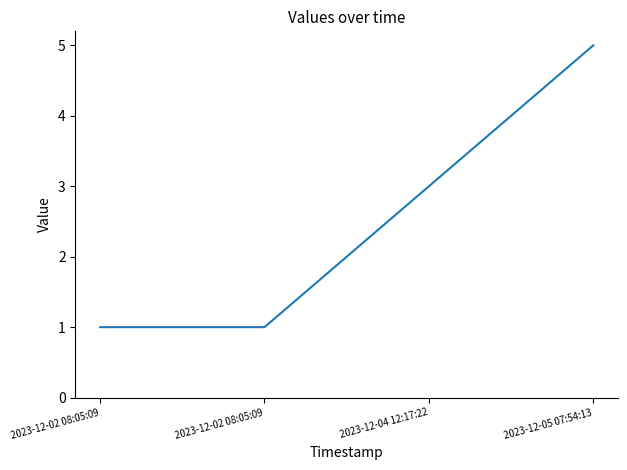

True or false: the data shows 1 at 2023-12-02 08:05:09.

True